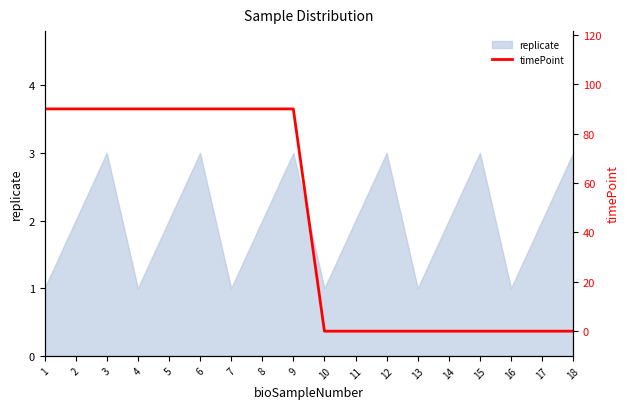

What is the change in value from 4 to 16?

-90